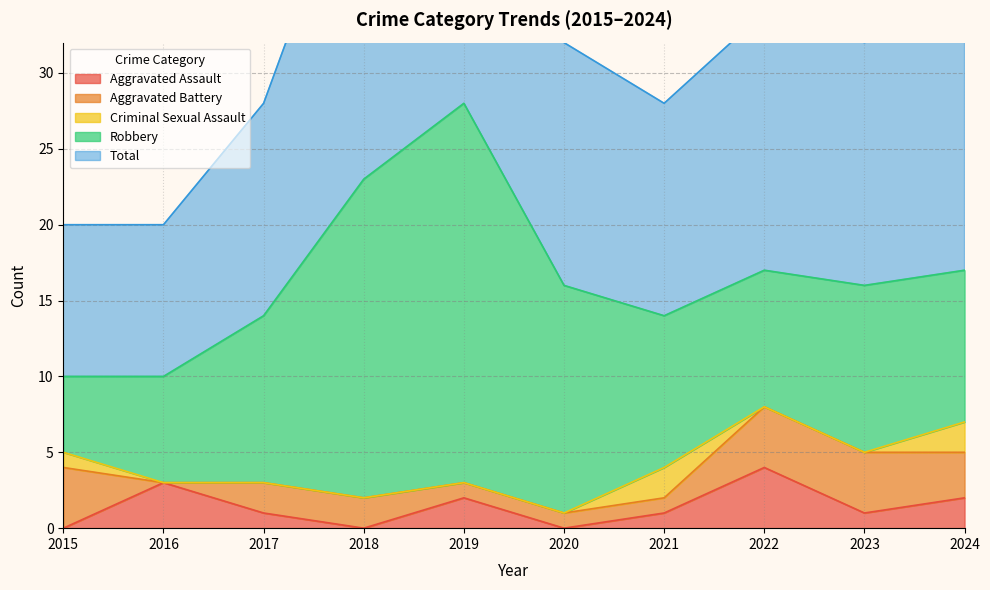

What is the highest value of the Robbery series?

25